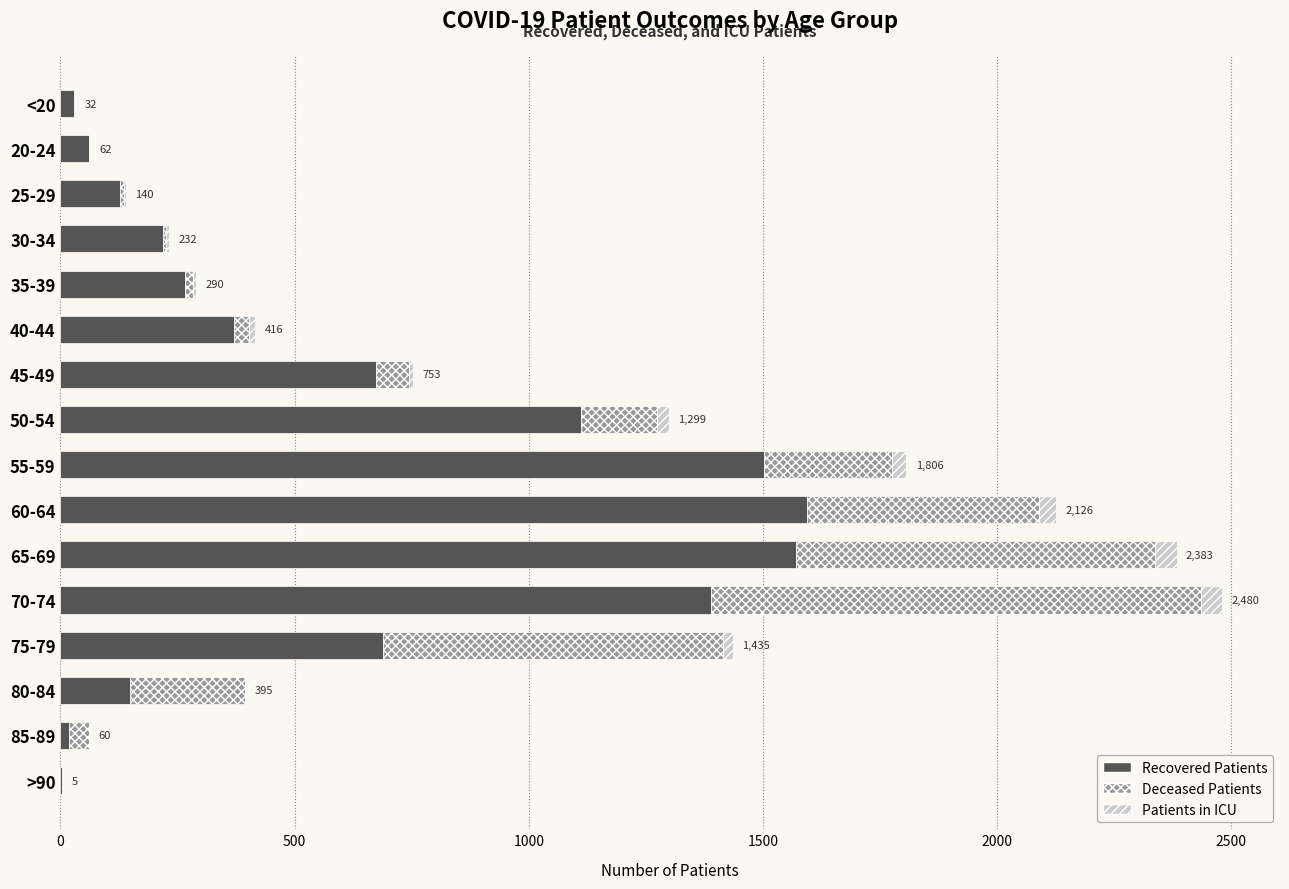

The value of Recovered Patients at 25-29 is 127. True or false?

True